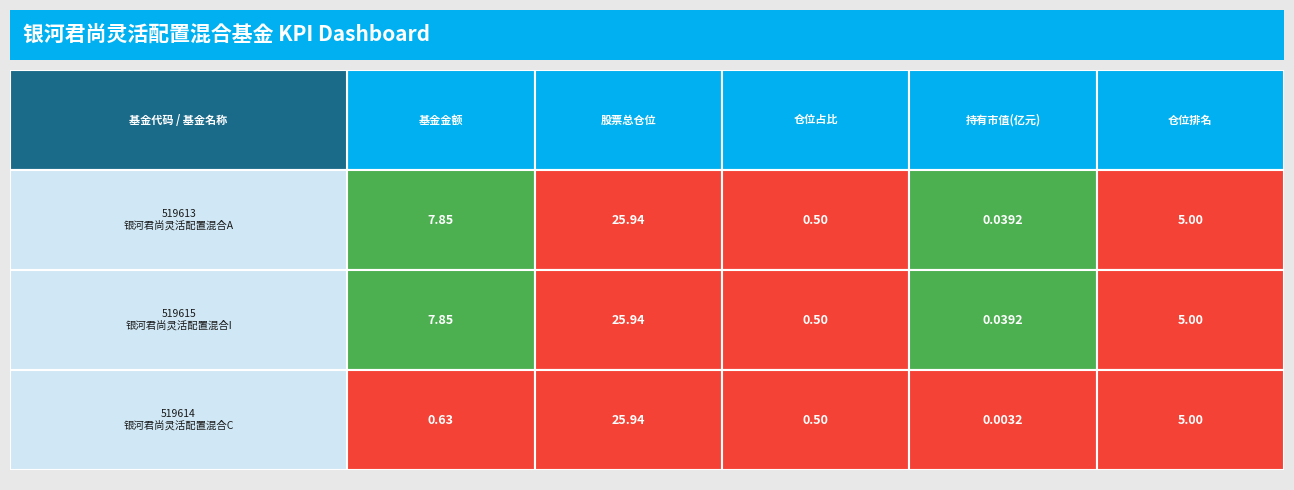

Reading left to right, list all the values displayed in this chart.

519613: 0=7.8	1=25.9	2=0.5	3=0.0	4=5.0
519615: 0=7.8	1=25.9	2=0.5	3=0.0	4=5.0
519614: 0=0.6	1=25.9	2=0.5	3=0.0	4=5.0